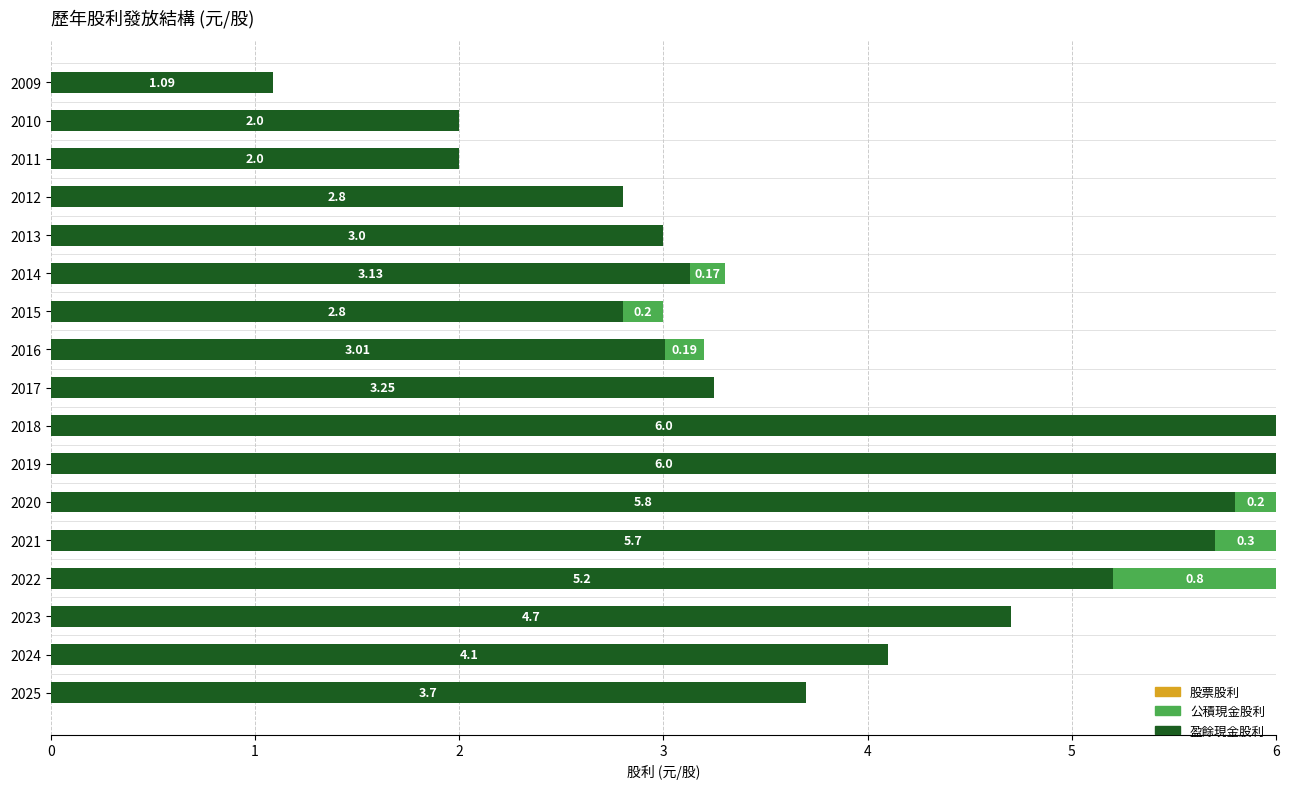

What is the total value across all series at 2024?

4.1